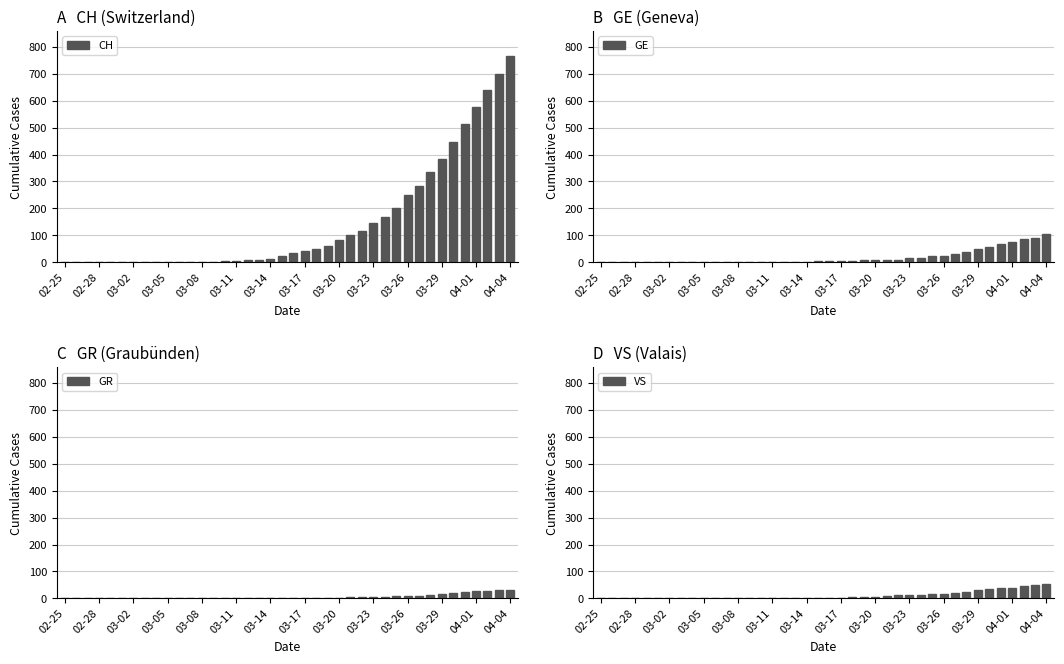

Rank the series at 03-11 from highest to lowest value.

CH, GE, GR, VS